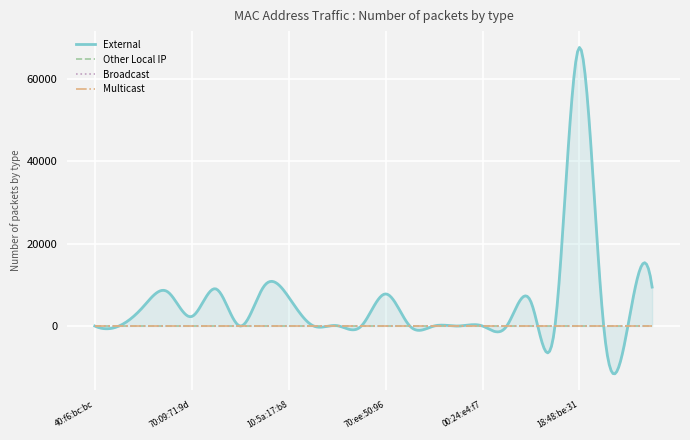

What are all the series names shown in the legend?

External, Other Local IP, Broadcast, Multicast